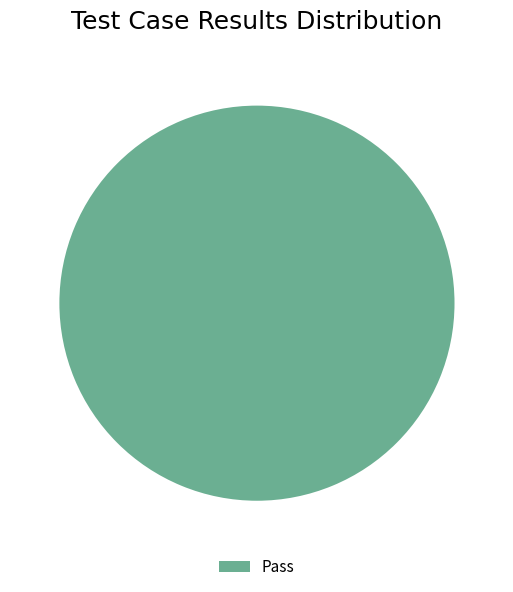

Is there a majority slice in this chart?

Yes